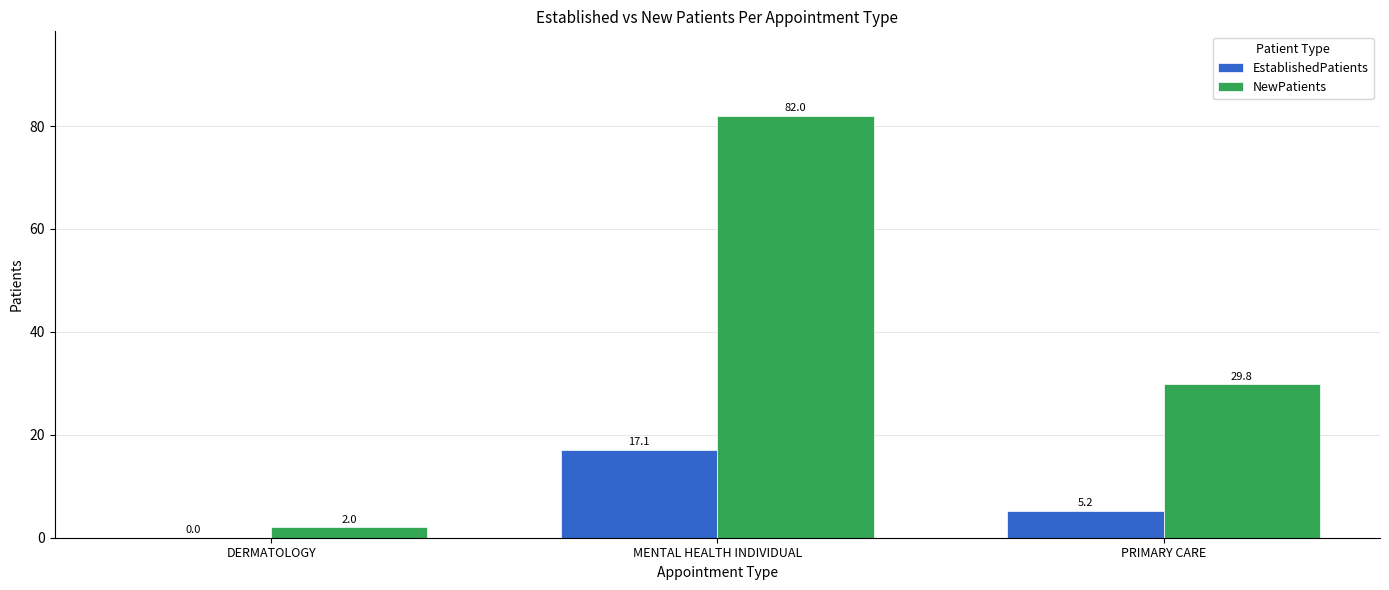

Where does the NewPatients series first go above 29?

MENTAL HEALTH INDIVIDUAL